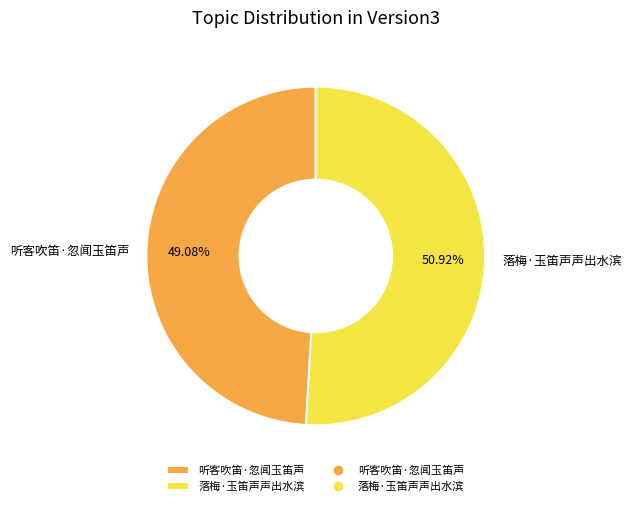

Does any single category account for the majority?

Yes